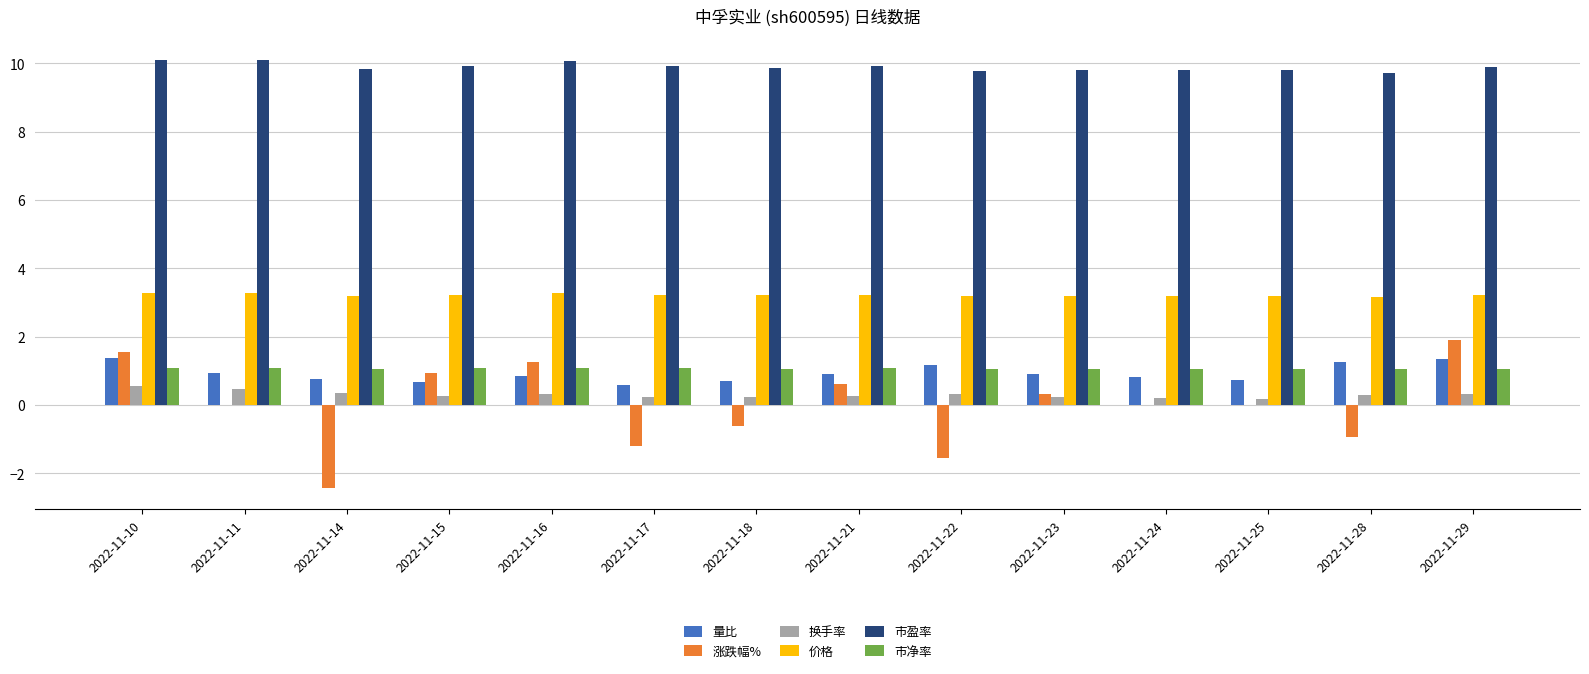

The value of 市盈率 at 2022-11-29 is 5.8. True or false?

False